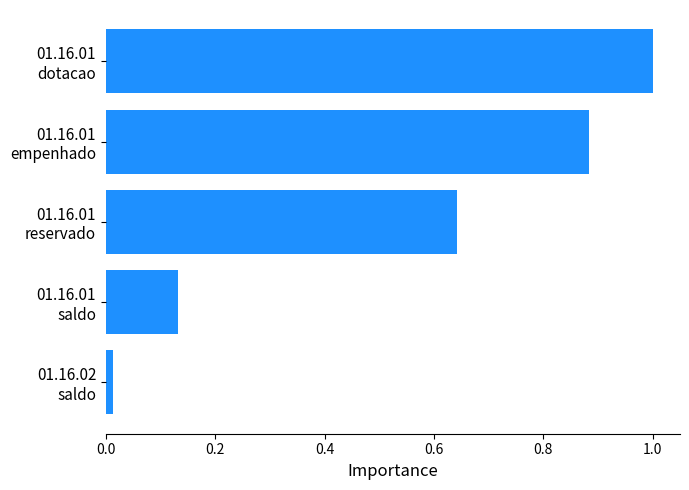

What is the maximum value shown in the chart?

1.0